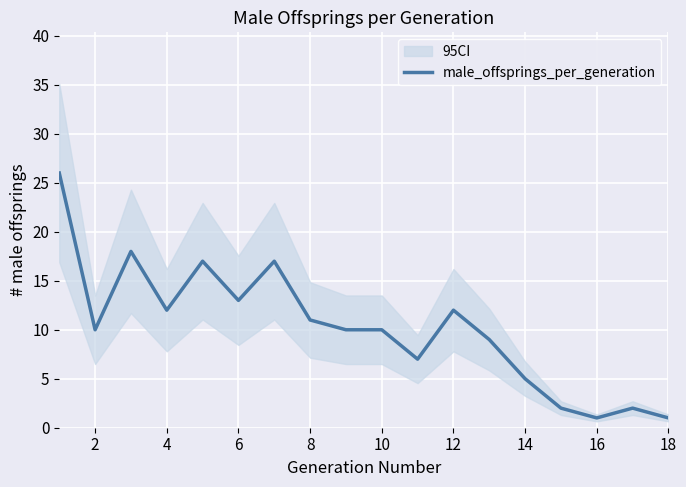

Is it true that male_offsprings_per_generation equals 7 at 2?

False